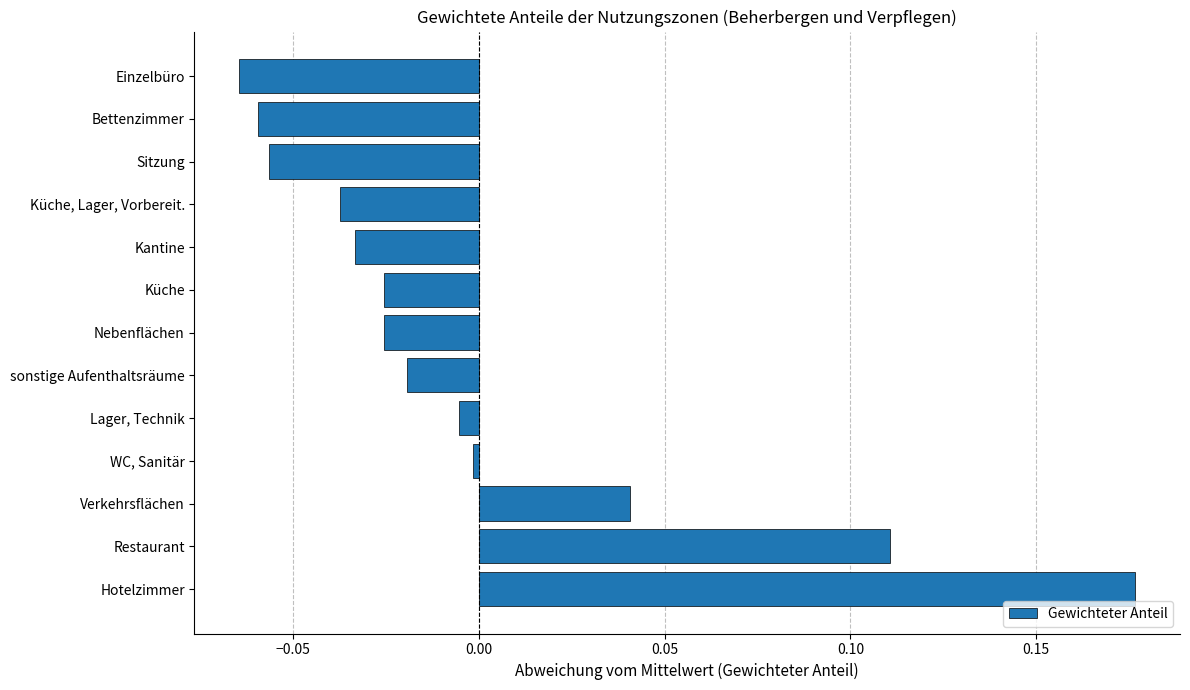

Between Restaurant and Nebenflächen, which is larger?

Restaurant